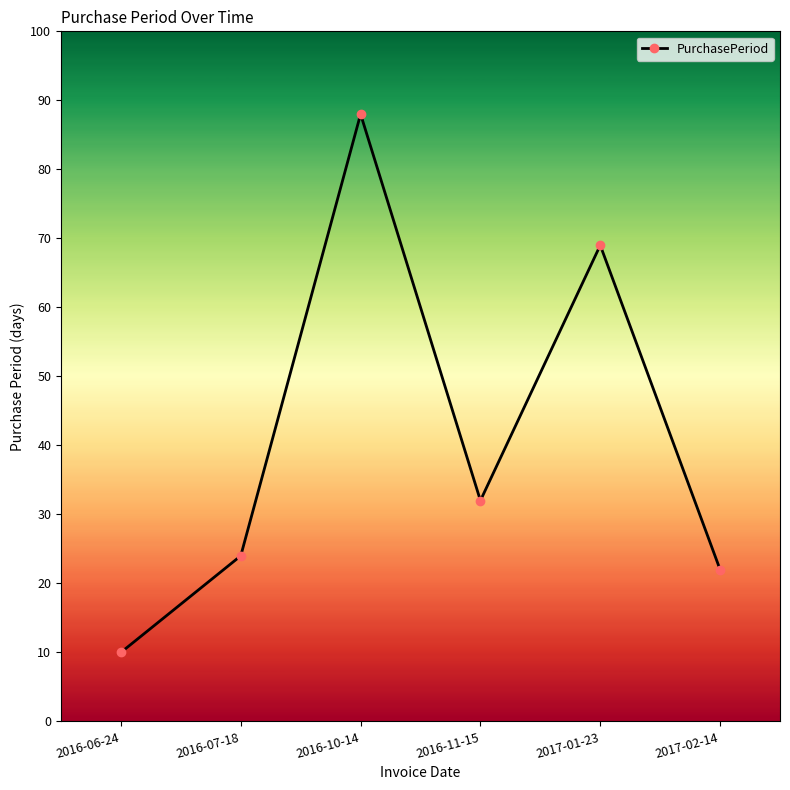

Where does the data first go above 32?

2016-10-14